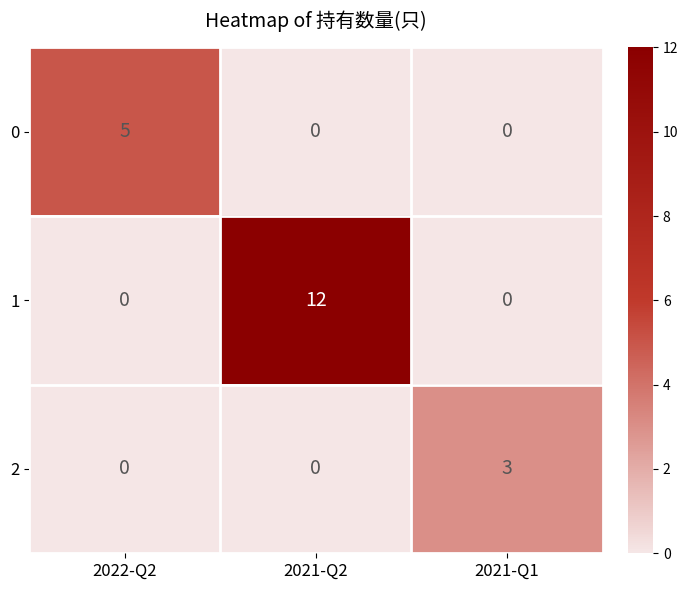

Reading right to left, list all the values displayed in this chart.

0: 0	0	5
1: 0	12	0
2: 3	0	0